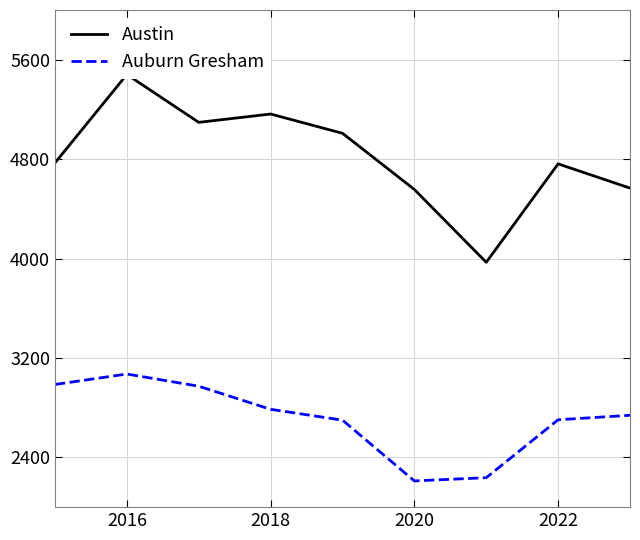

The Auburn Gresham series shows 836 at 2022. True or false?

False